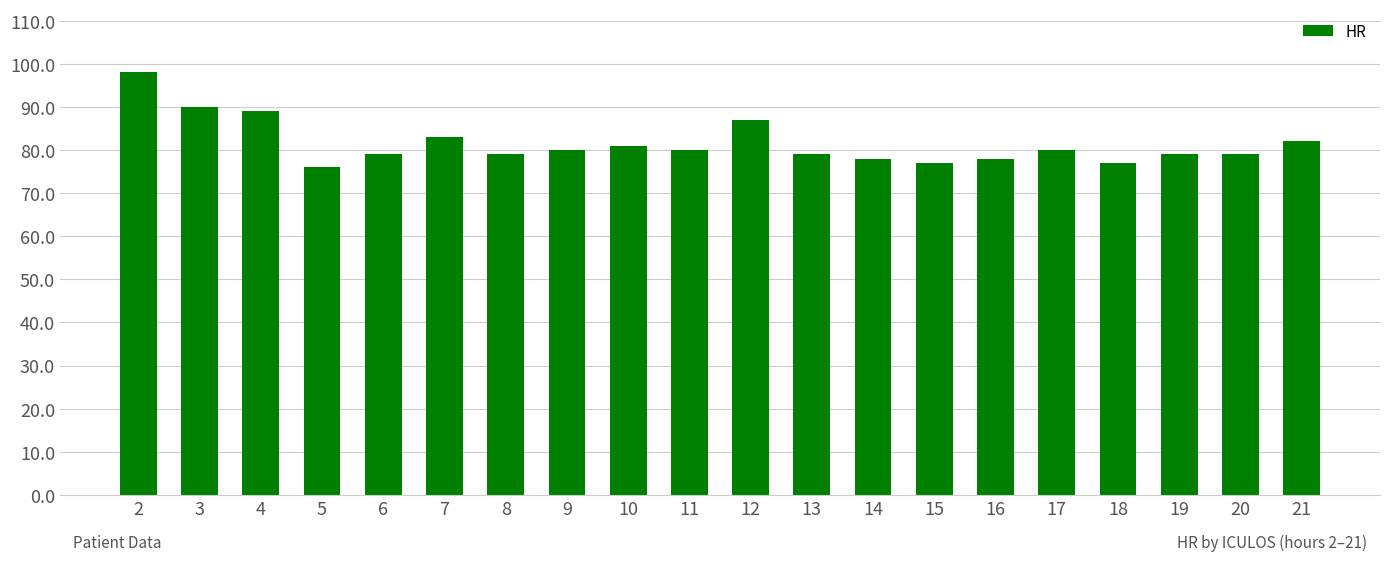

What is the sum of all values?

1631